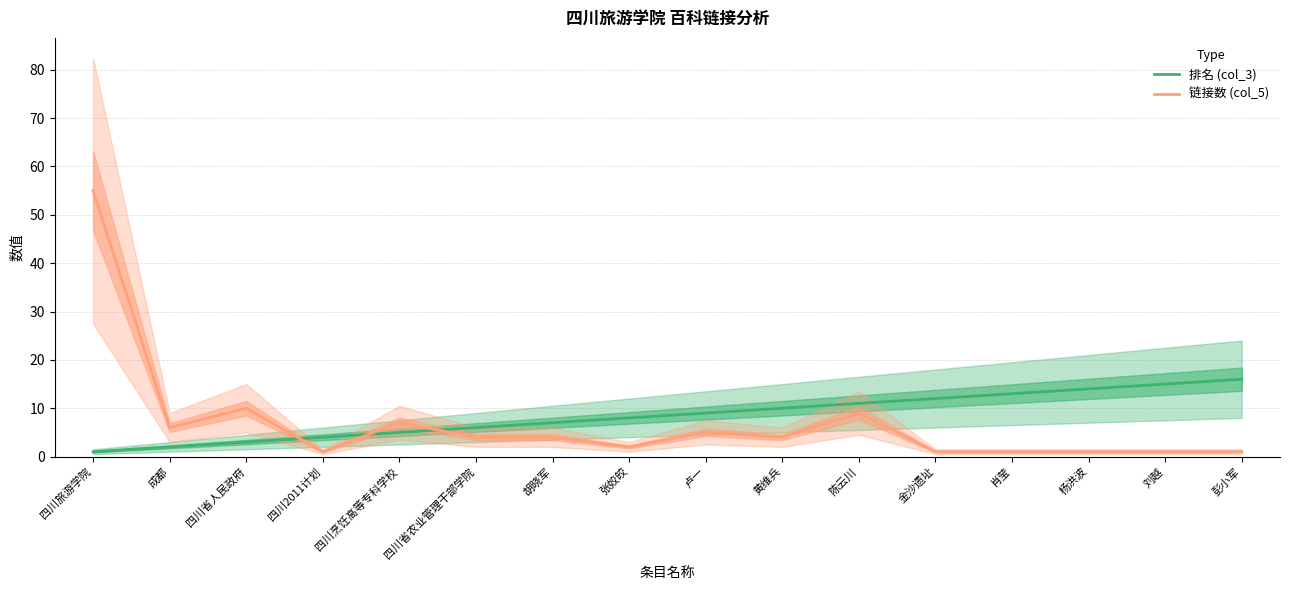

True or false: 排名 (col_3) and 链接数 (col_5) cross at least once.

True